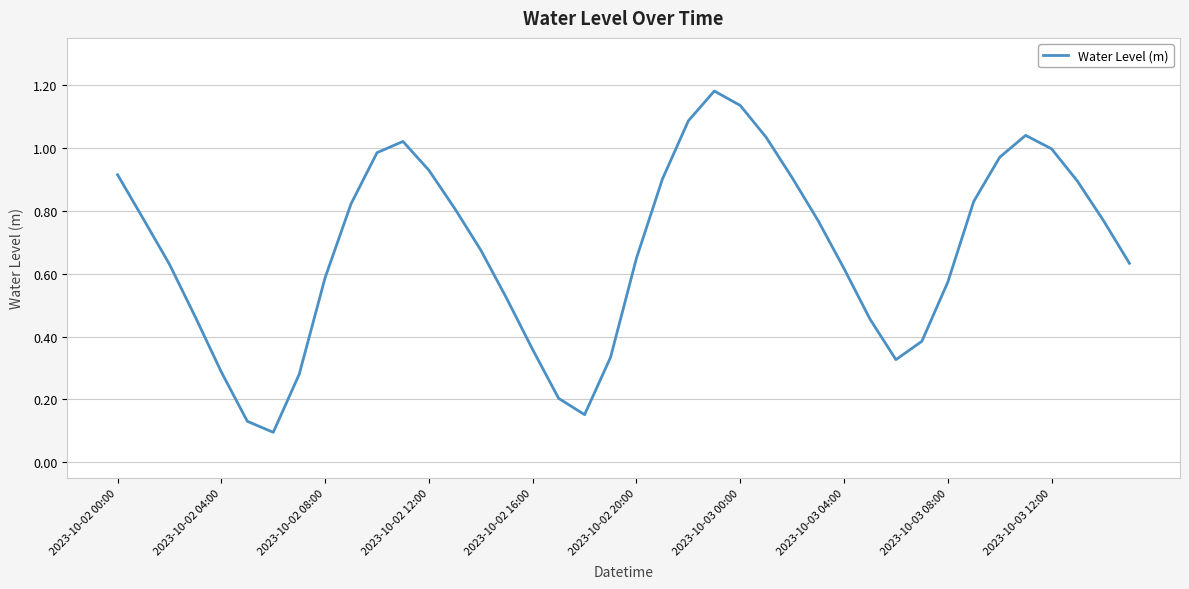

True or false: the data shows 0.2 at 2023-10-02 04:00.

False